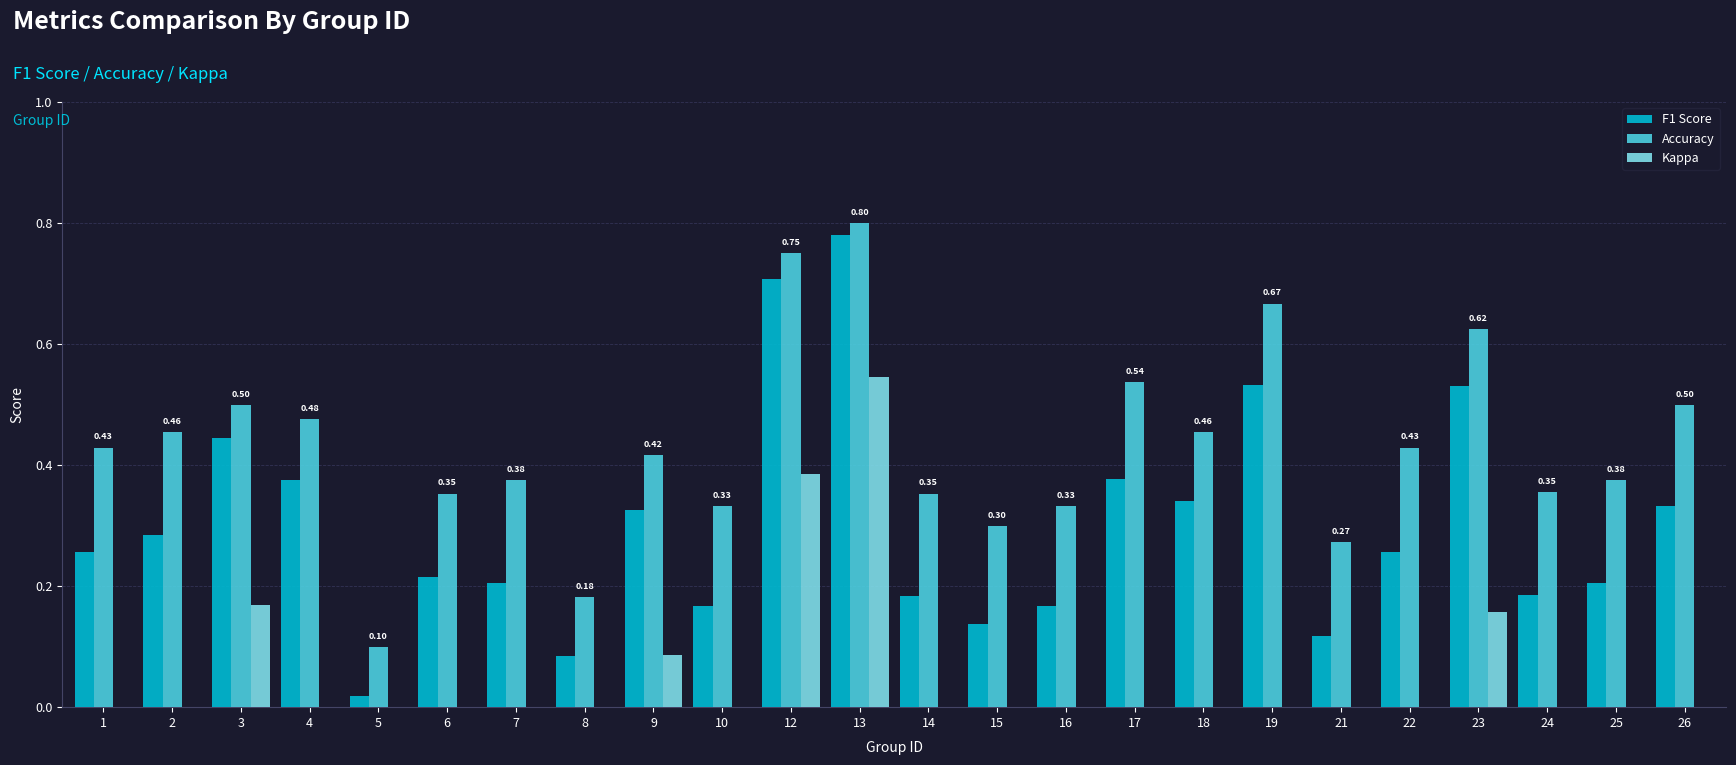

Between 14 and 6, which is larger?

6